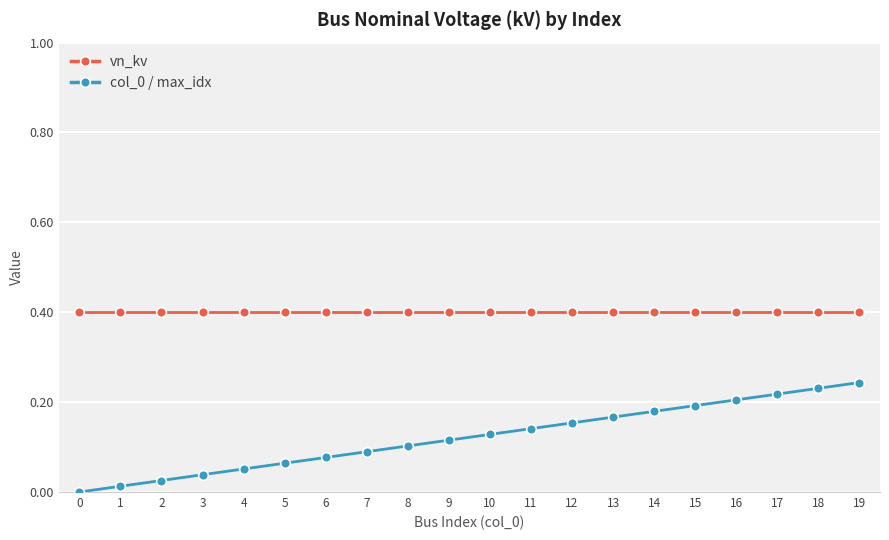

What is the value of the vn_kv point at the 9th from the left?

0.4